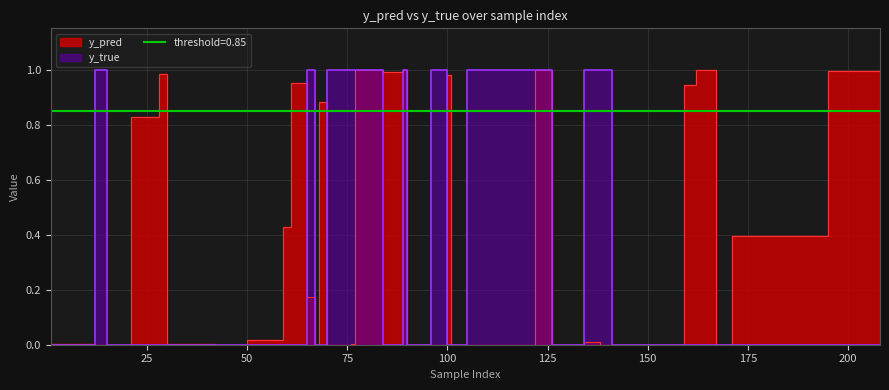

List the series in order of their peak value, lowest first.

y_pred, y_true